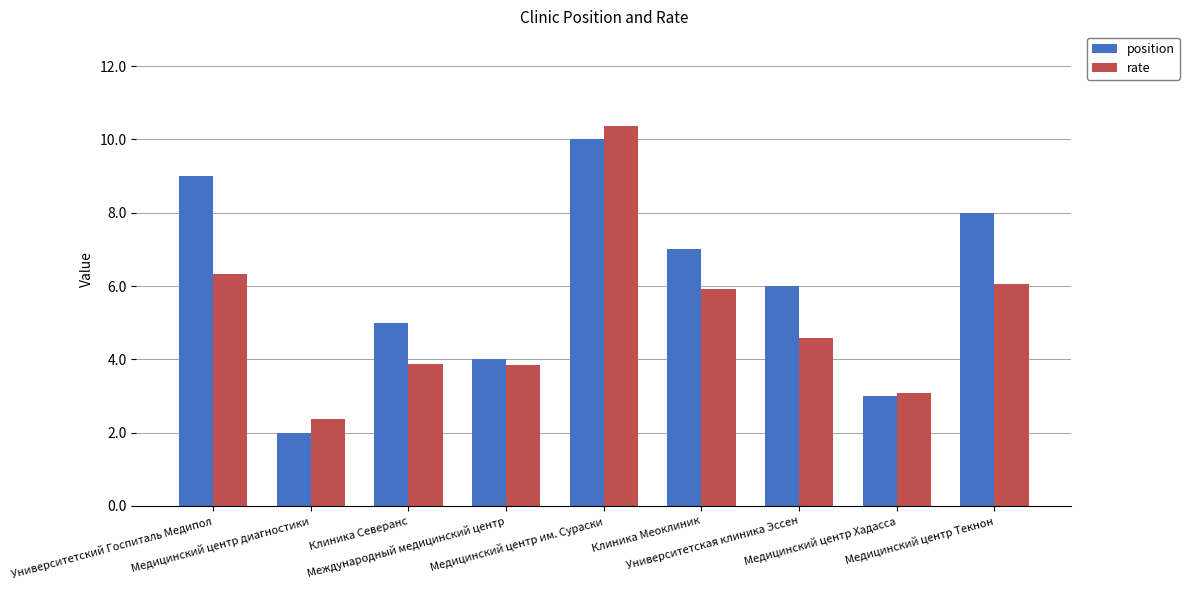

At which label is position closest to 6?

Университетская клиника Эссен